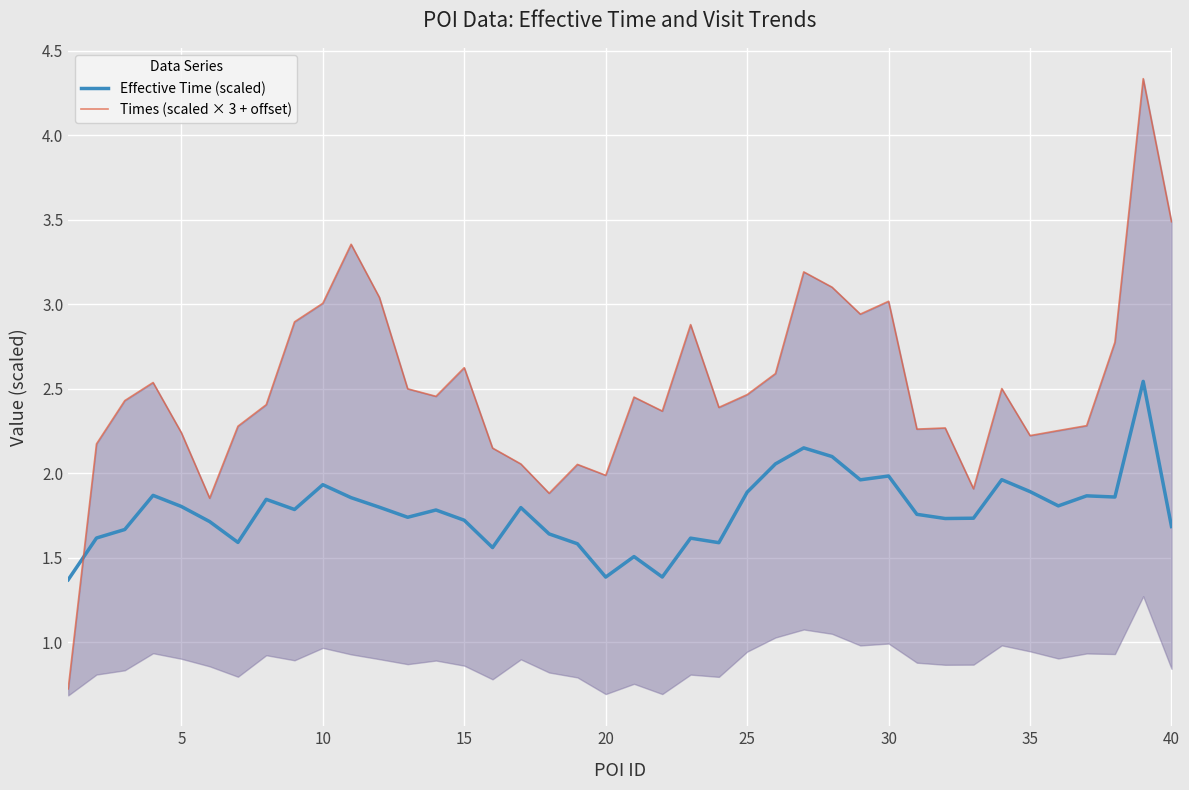

After their last crossing, which series has the higher values: Times (scaled × 3 + offset) or Effective Time (scaled)?

Times (scaled × 3 + offset)